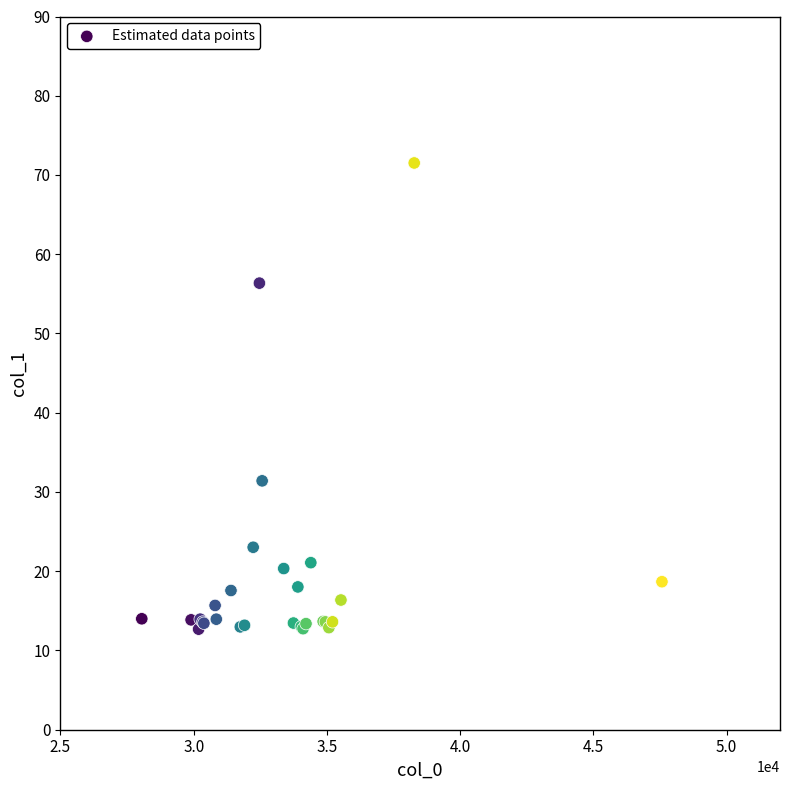

What Y value in the scatter plot is closest to 42?

31.4